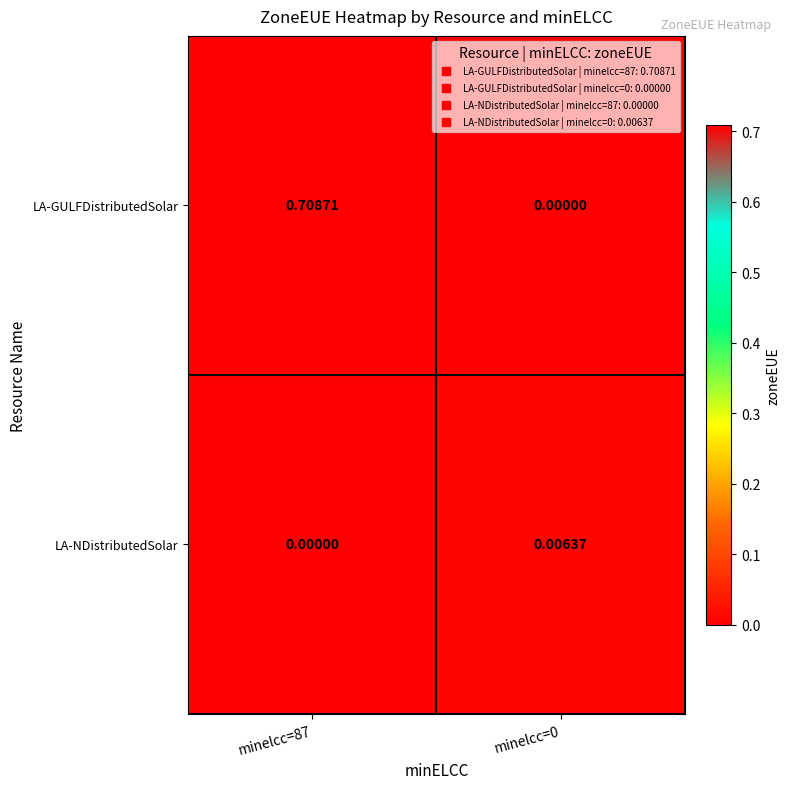

Which series changed the most between minelcc=87 and minelcc=0?

LA-GULFDistributedSolar